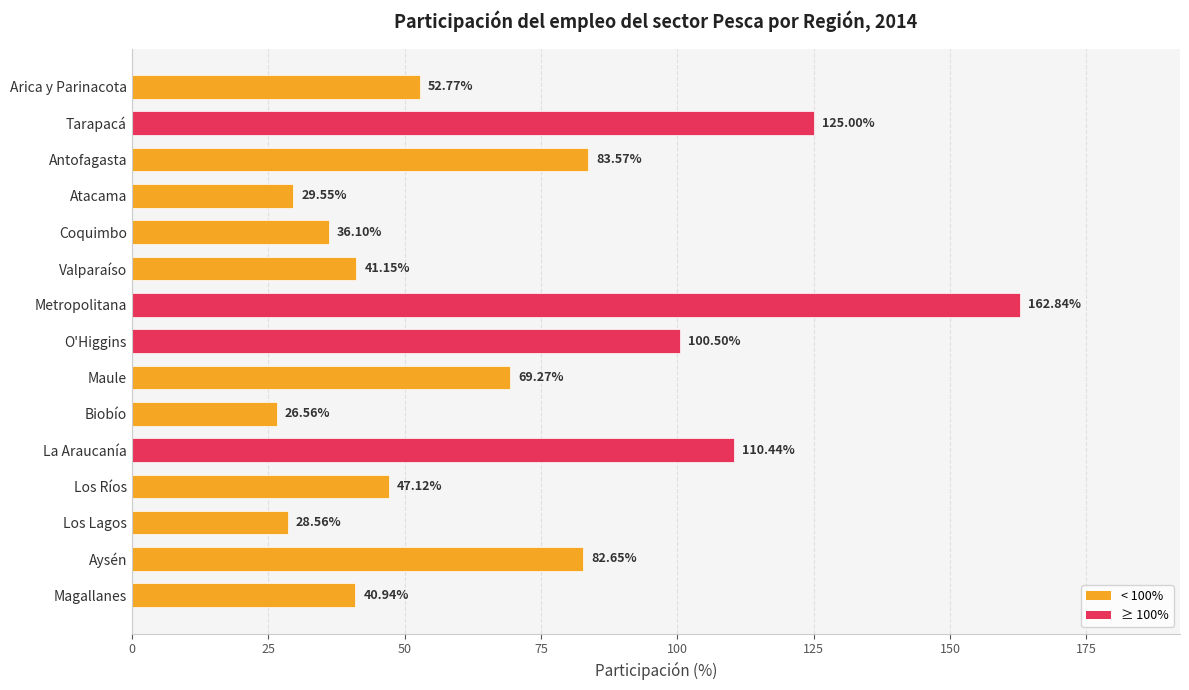

What is the label of the 12th bar from the bottom?

Atacama